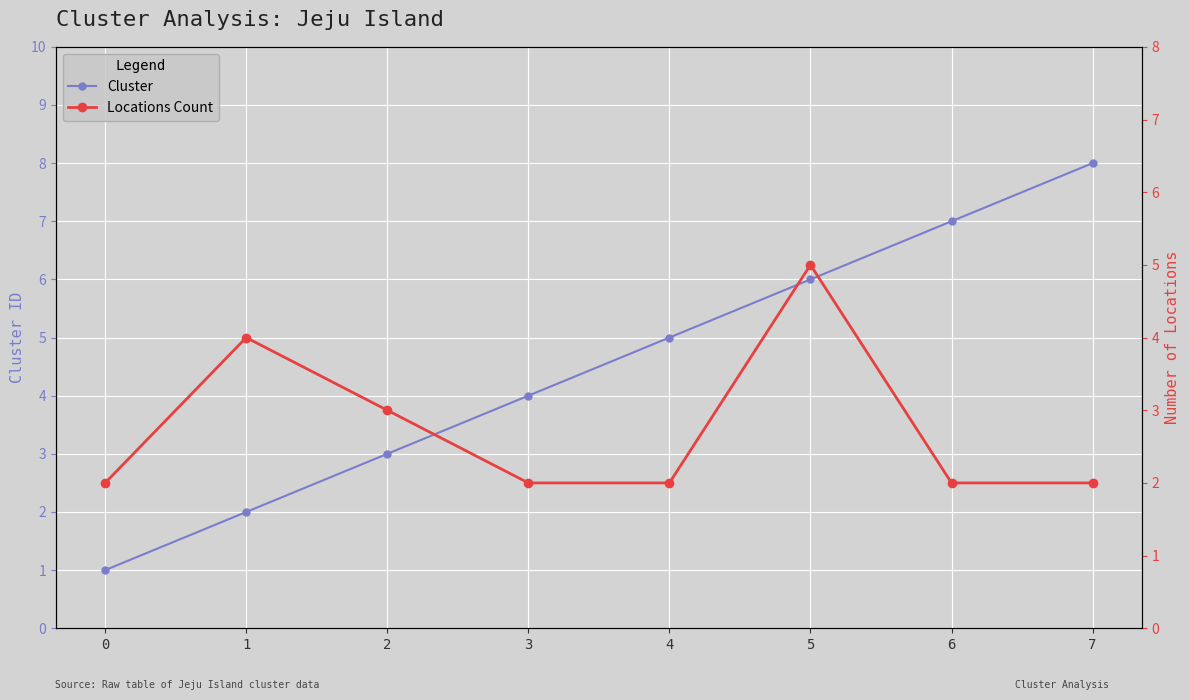

Count the Cluster values in the range 3 to 7.

5